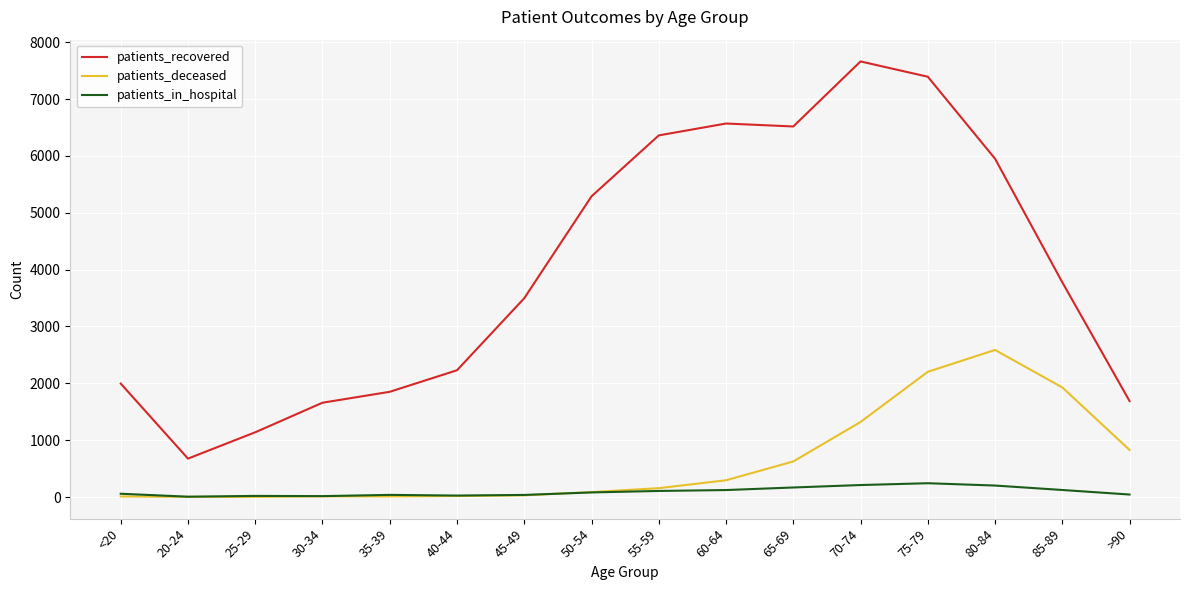

What is the maximum value shown in the chart?

7662